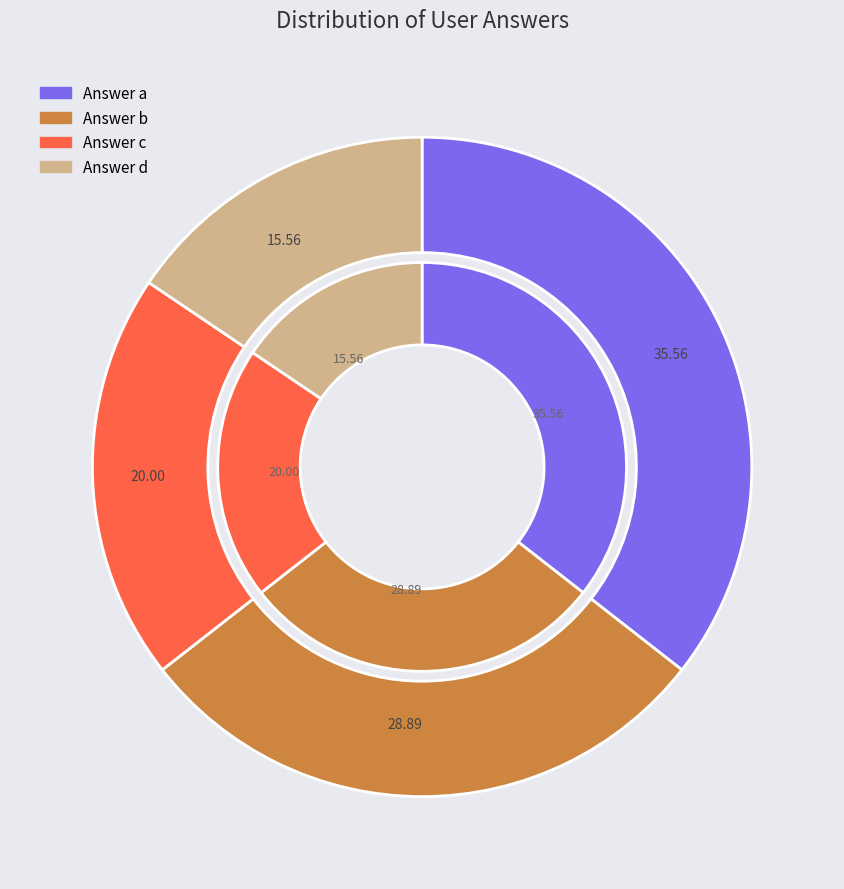

Rank the categories by value from lowest to highest.

d, c, b, a